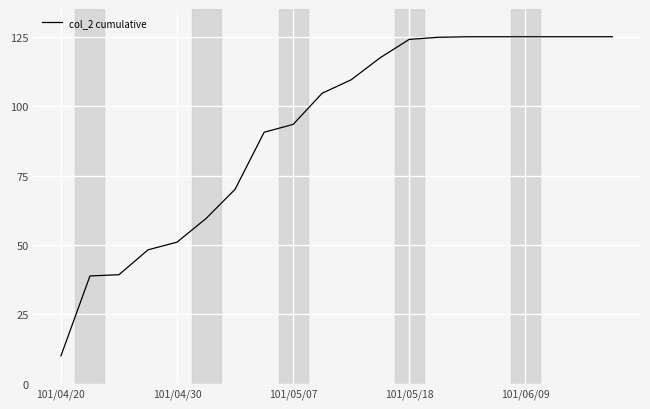

Count the number of categories in the chart.

20